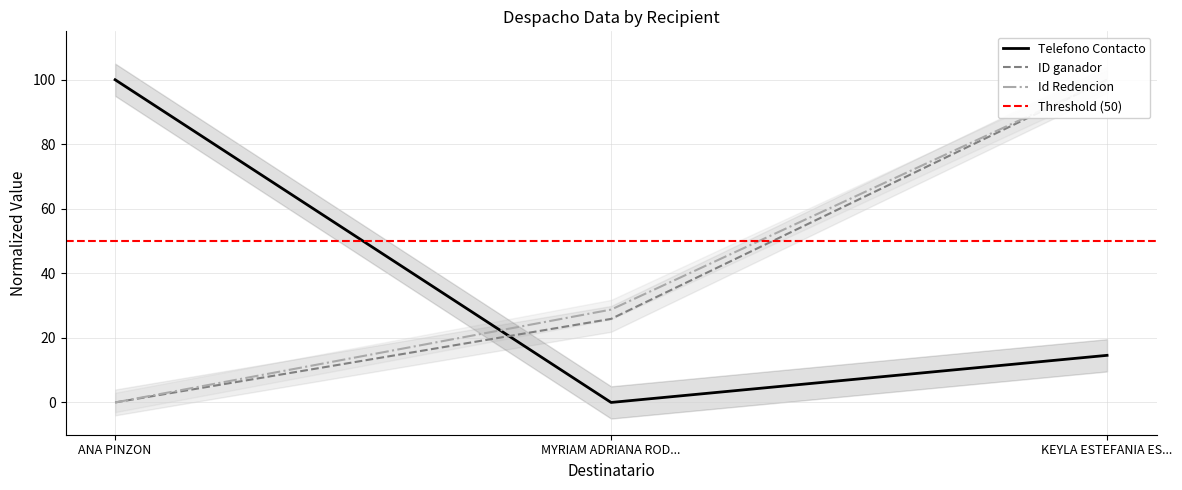

At how many categories does at least one series exceed 76?

2